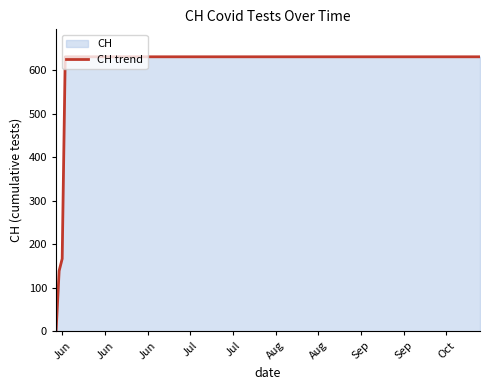

True or false: the data shows 218 at Jun.

False